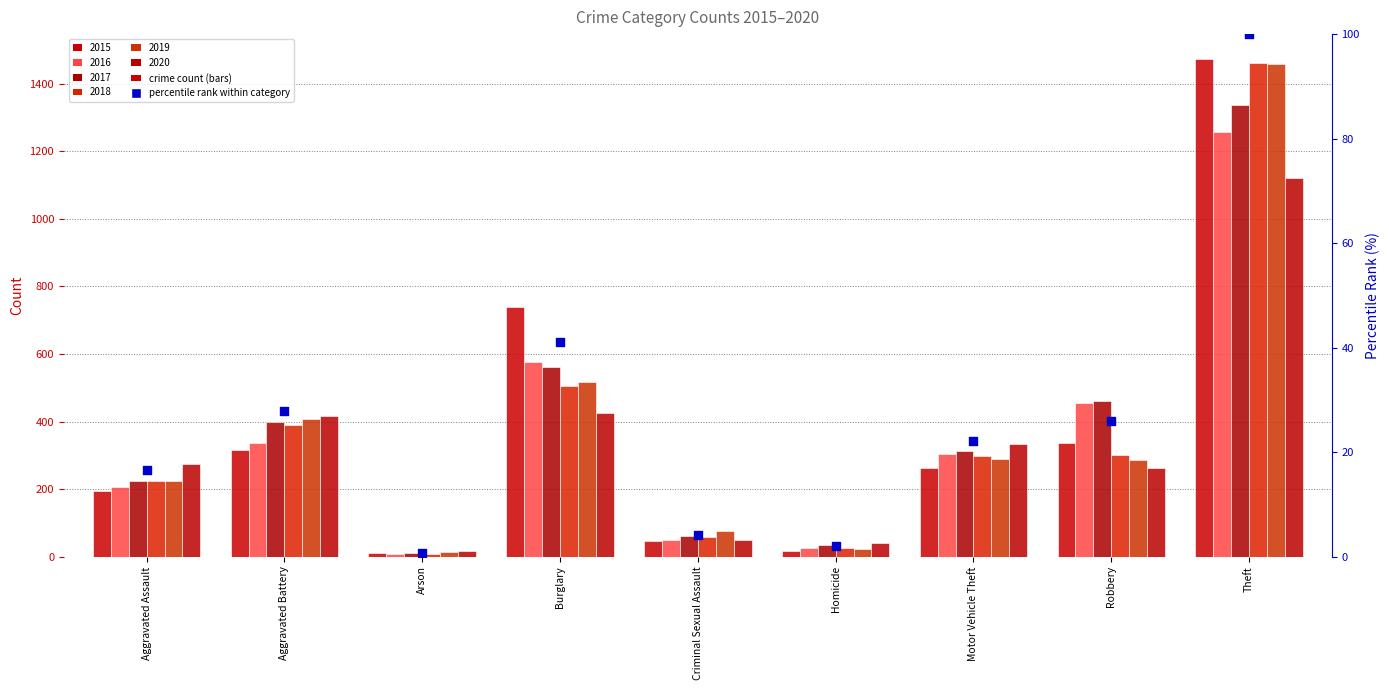

Between Robbery and Homicide, which is larger?

Robbery